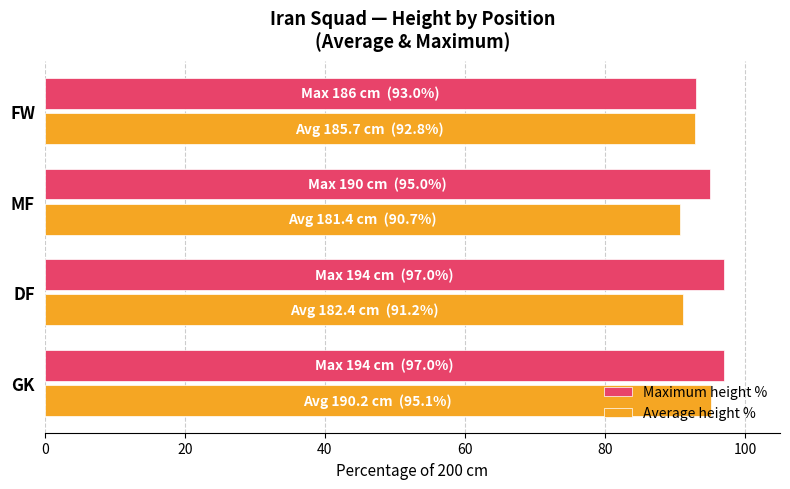

How many values in the Average height % series exceed 92?

2